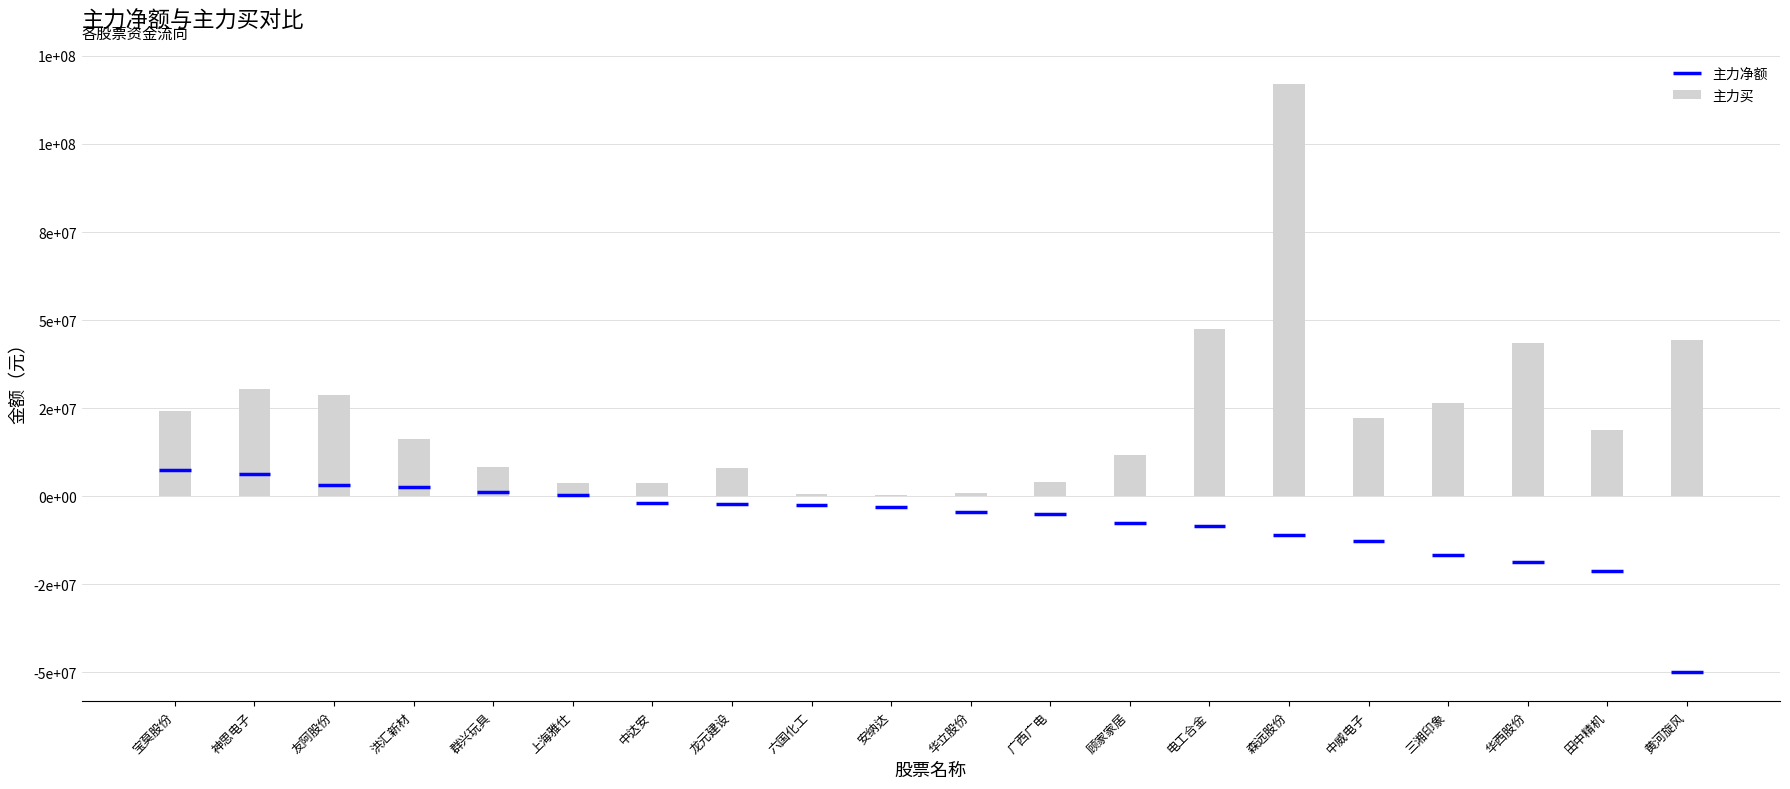

What position from the left is 安纳达?

10